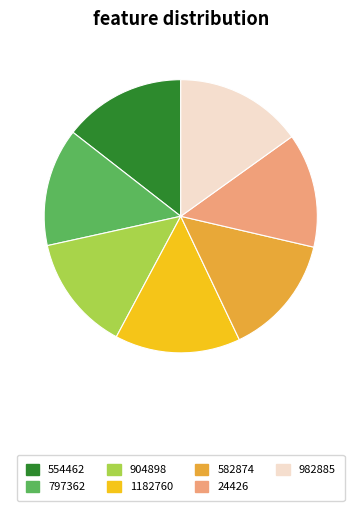

The 797362 slice represents 14% of the pie. True or false?

True